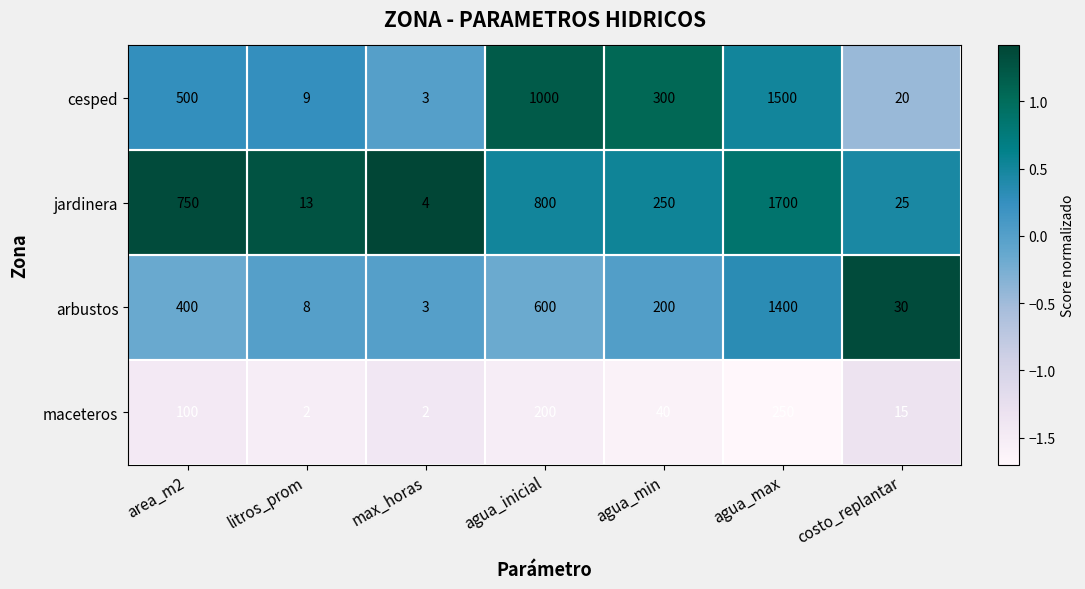

List the labels in order of arbustos value, largest first.

agua_max, agua_inicial, area_m2, agua_min, costo_replantar, litros_prom, max_horas